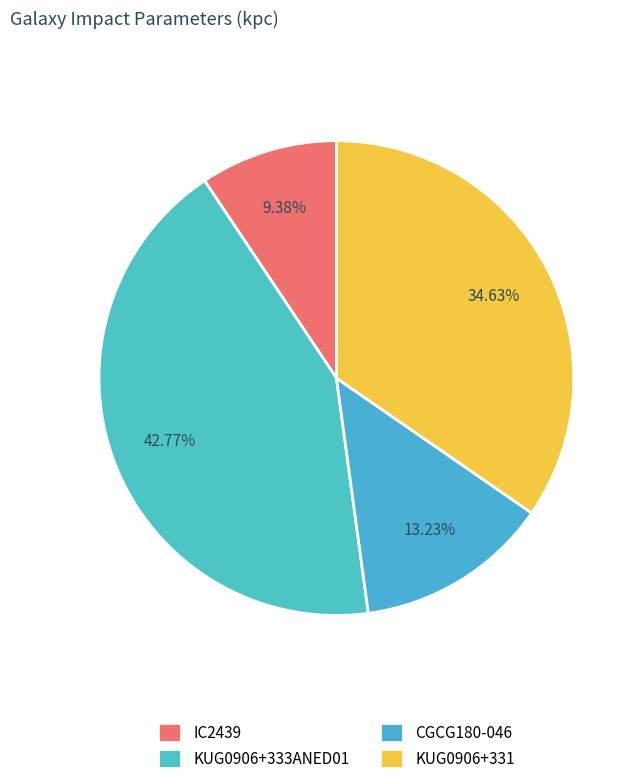

The KUG0906+331 slice represents 43% of the pie. True or false?

False